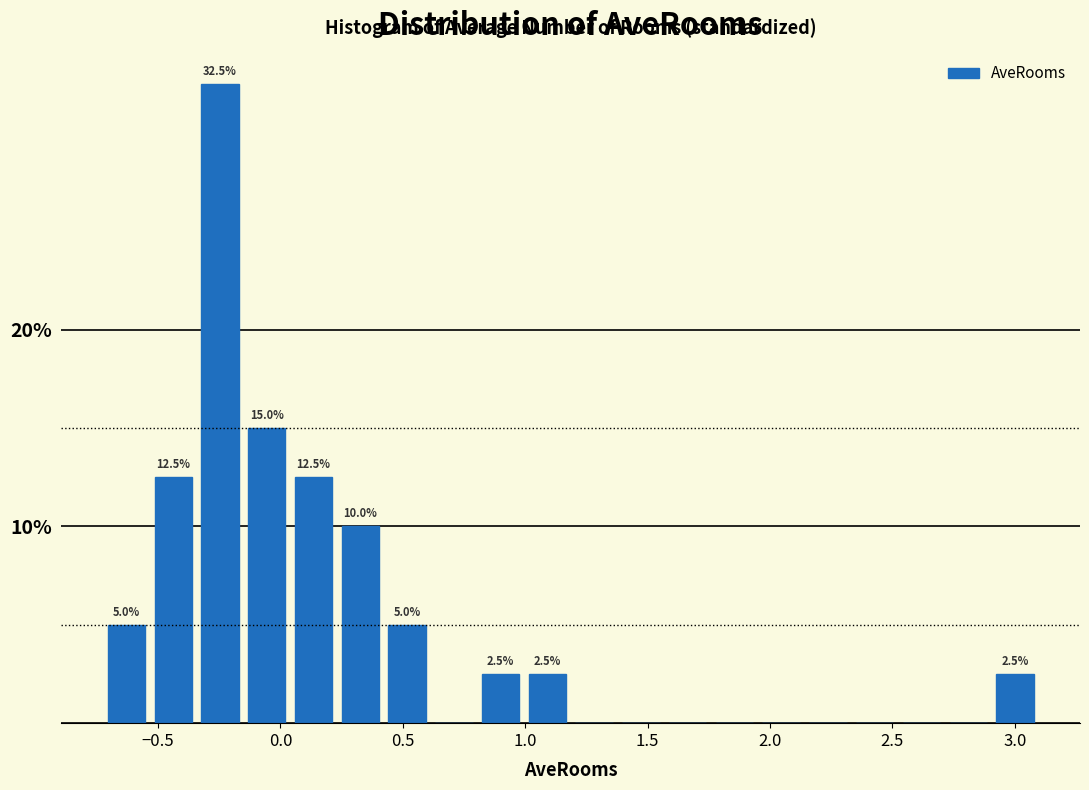

Around what value on the x-axis is the tallest bar? Give the approximate position of its centre, as read against the axis.

-0.25